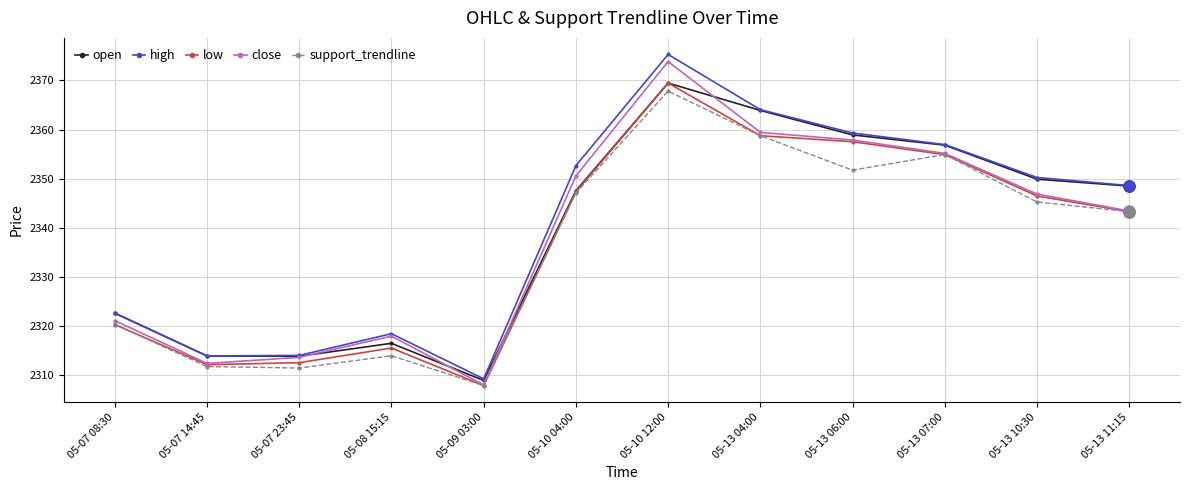

Where is open nearest to the value 2339?

05-10 04:00